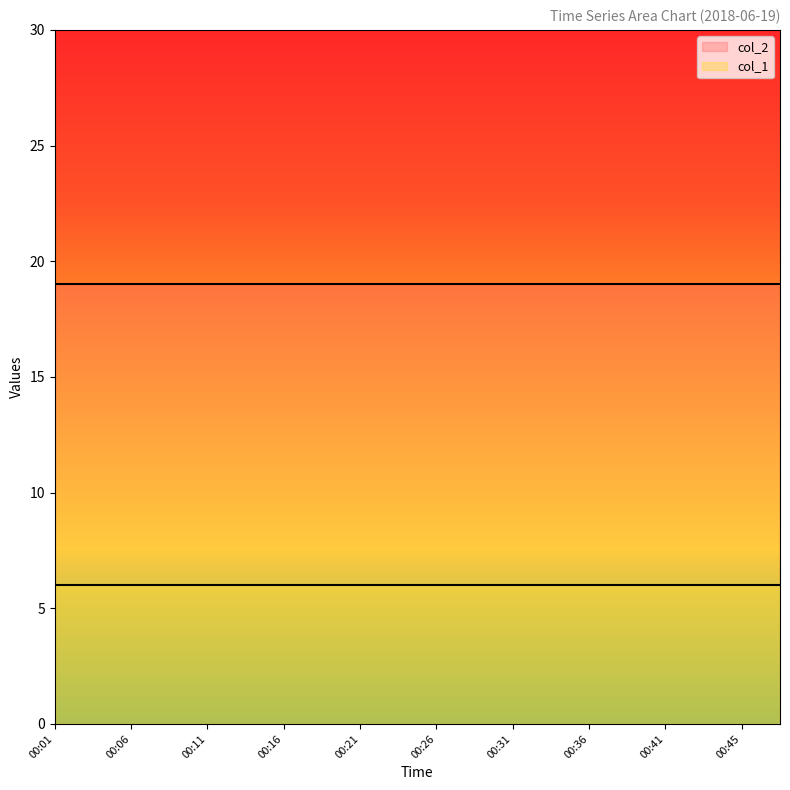

Is the value of col_2 at 00:03 greater than the value of col_1 at 00:08?

Yes